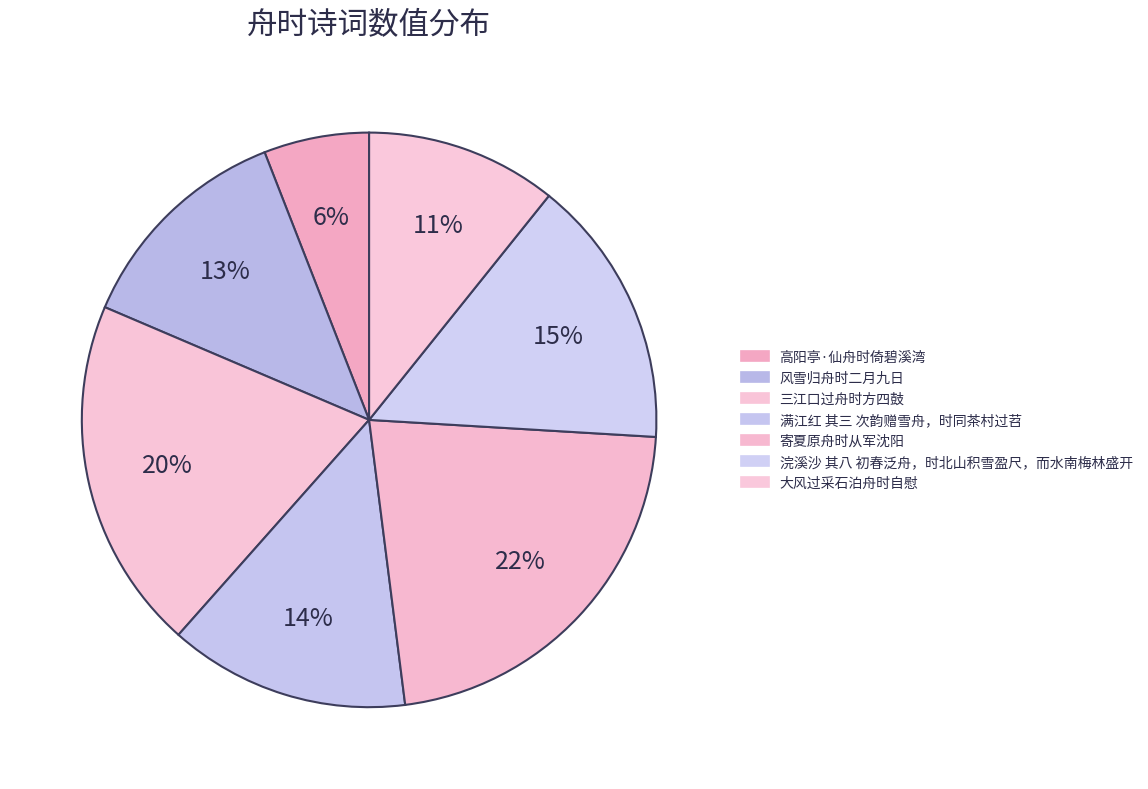

To the nearest percent, what is the difference between the largest and smallest slice percentages?

16%